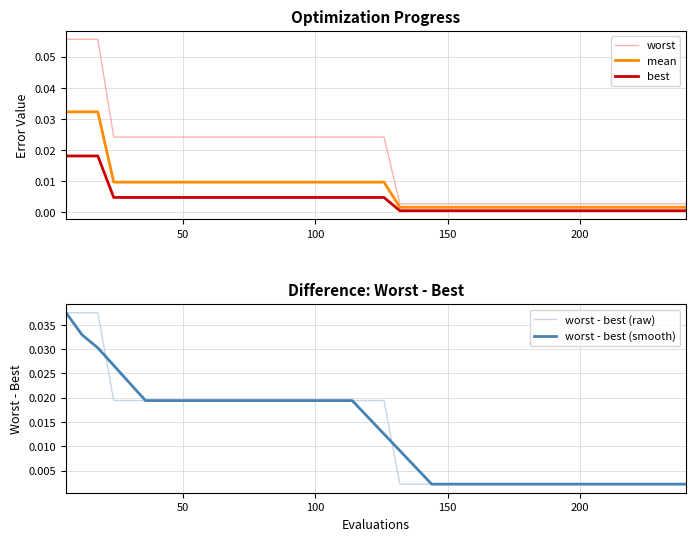

True or false: worst and best cross at least once.

False